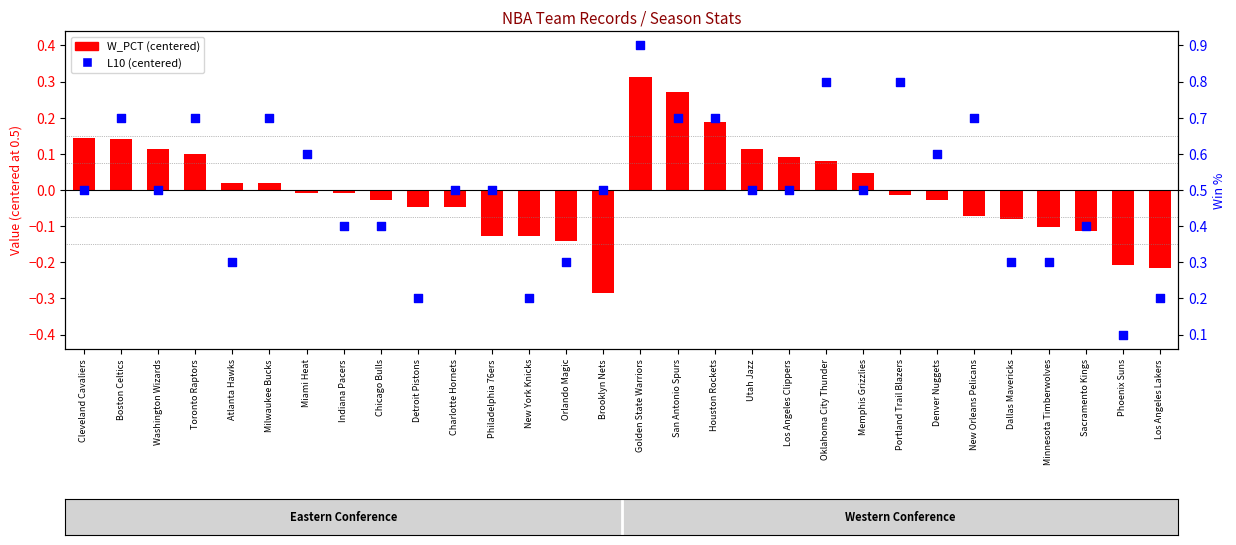

What is the total value across all series at Detroit Pistons?

-0.3